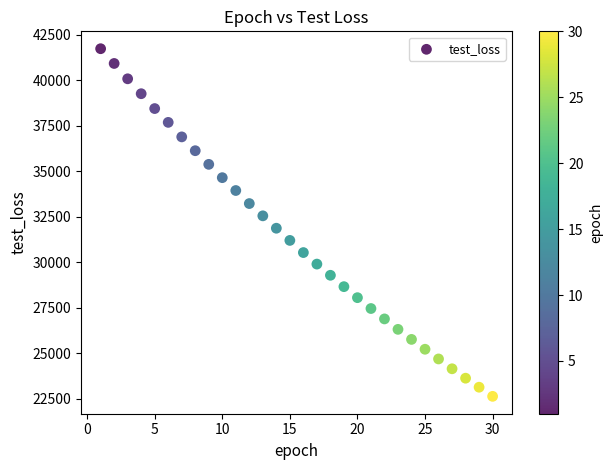

What is the range of X values (max minus min)?

29.0